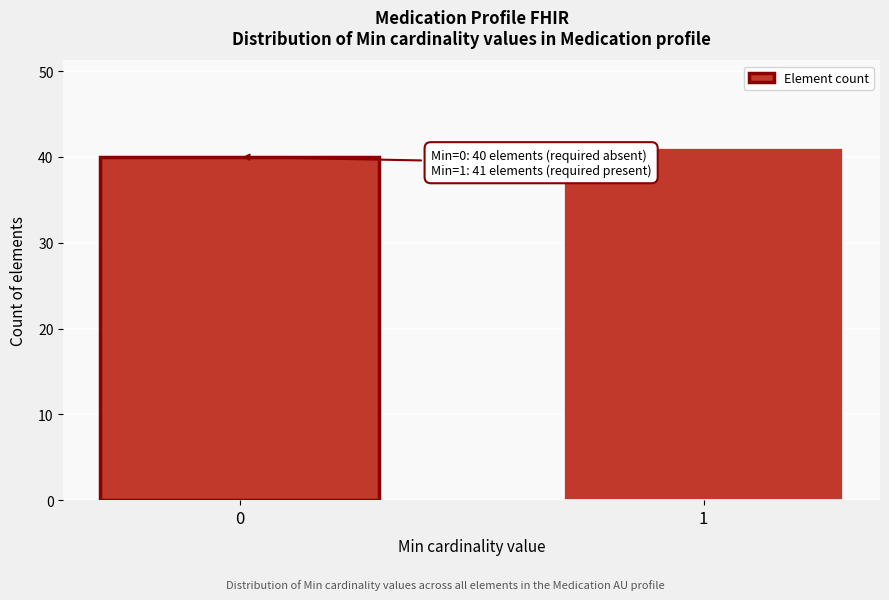

Reading left to right, list all the values displayed in this chart.

0=40	1=41